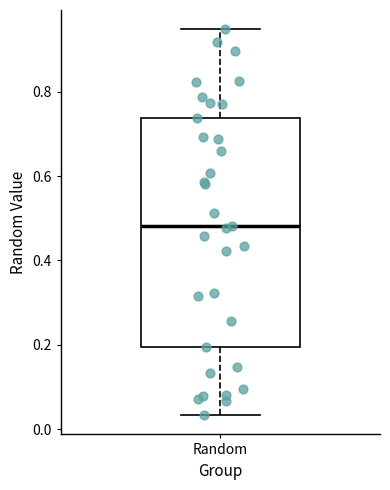

Read this box plot against the y-axis: the position of the median line, the range covered by the box, and the ends of both whiskers. The values are not printed on the chart, so give them approximately, as read against the axis.

median 0.48, box 0.20 to 0.74, whiskers 0.04 to 0.94